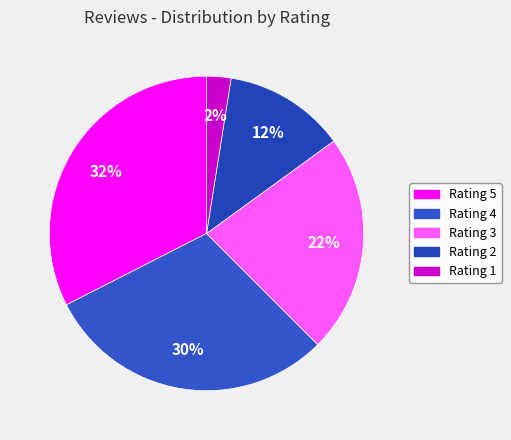

Which slice is the smallest?

Rating 1